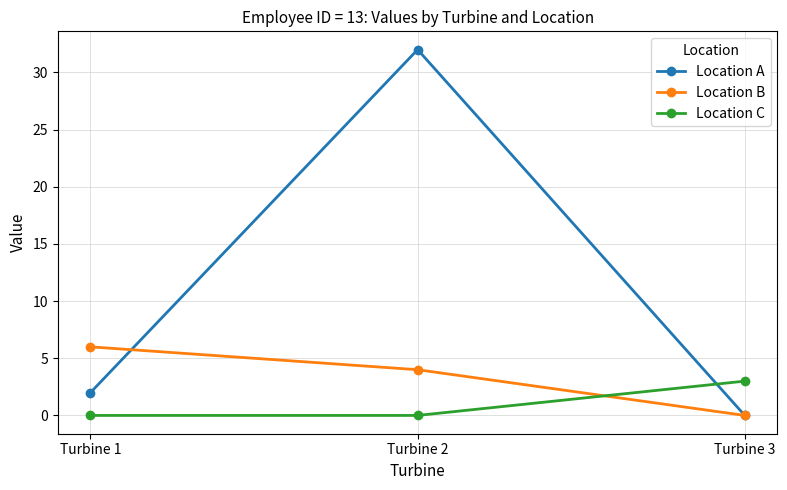

What is the highest value of the Location C series?

3